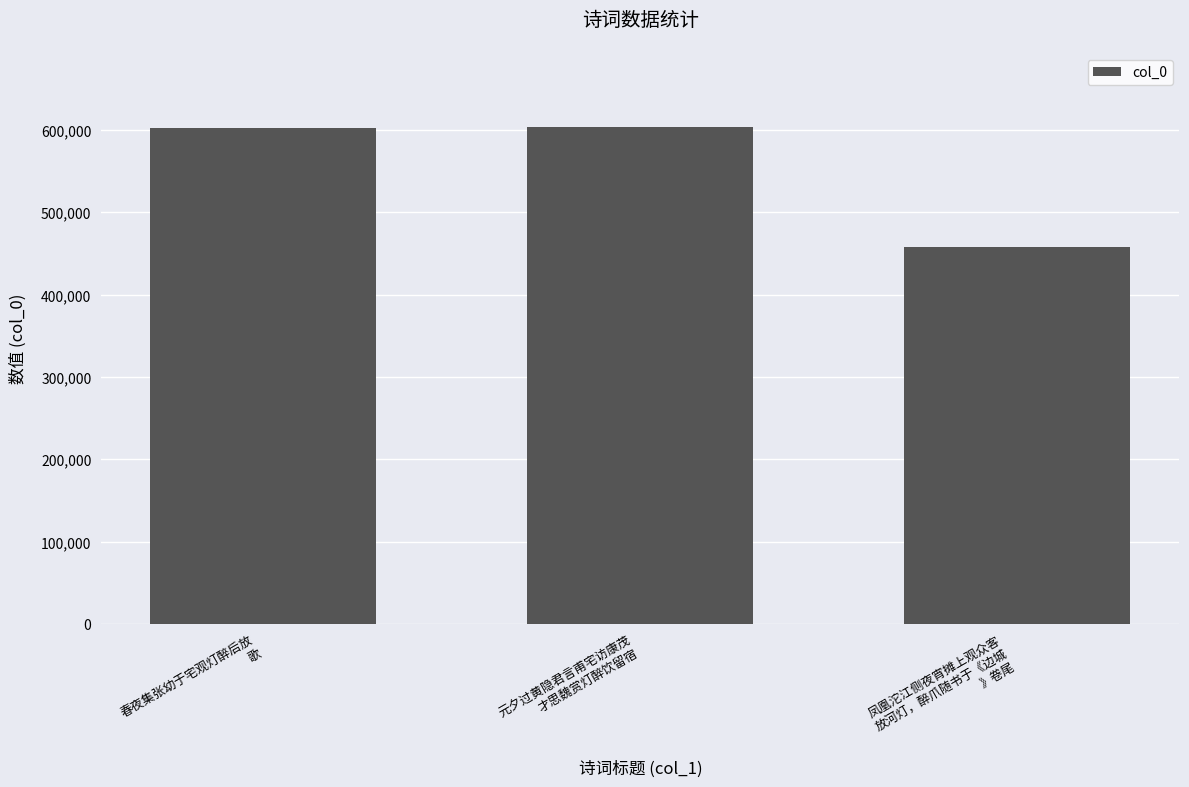

What is the smallest value displayed?

458340